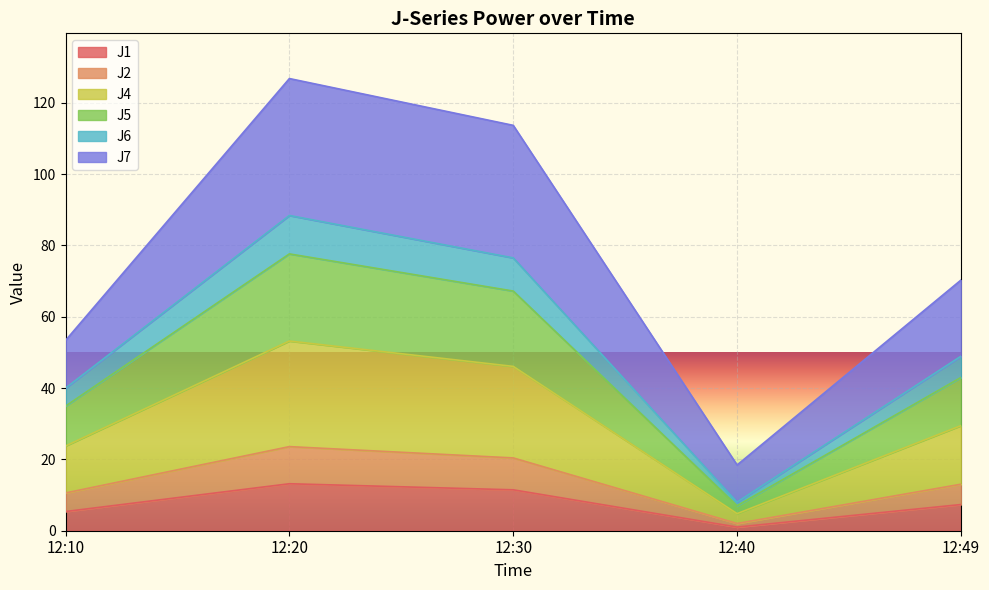

How many lines are shown in the chart?

6